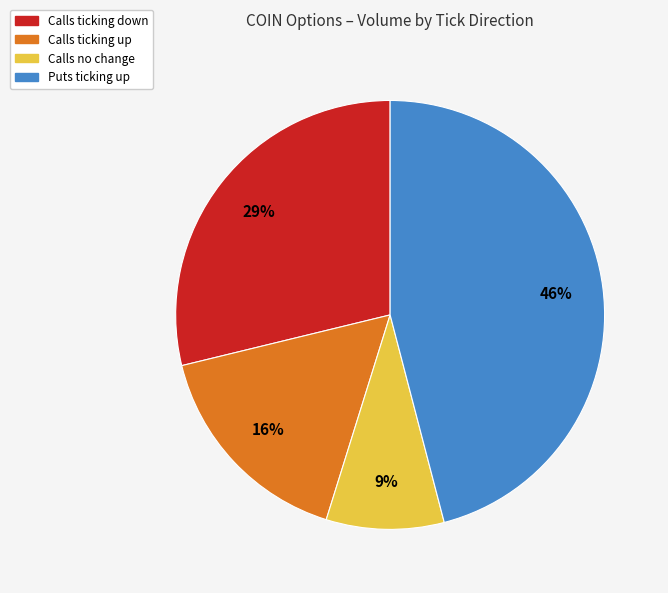

To the nearest percent, what percentage of the pie is Calls ticking up?

16%